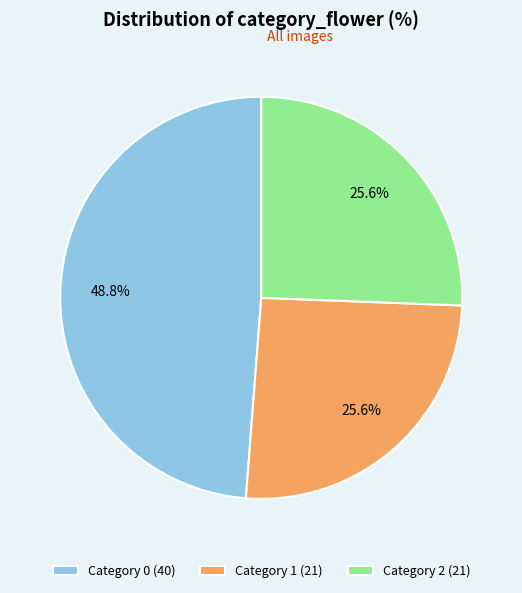

Is there any slice that represents more than half of the pie?

No